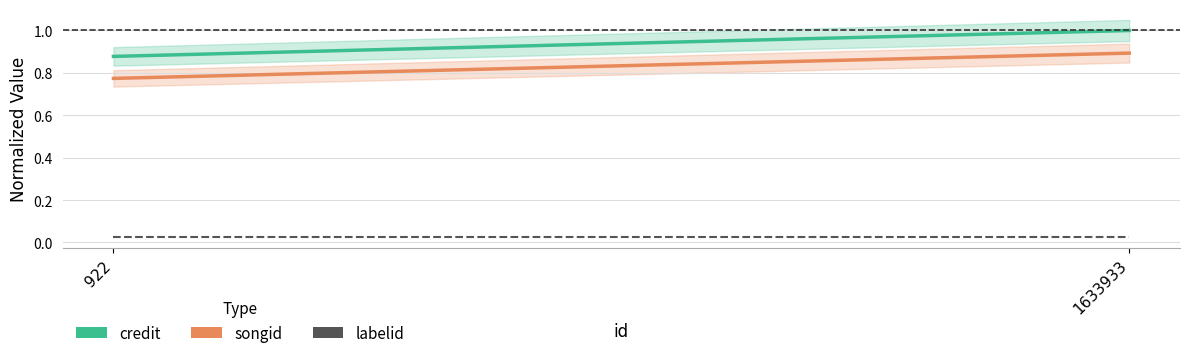

What are all the series names shown in the legend?

credit, songid, labelid